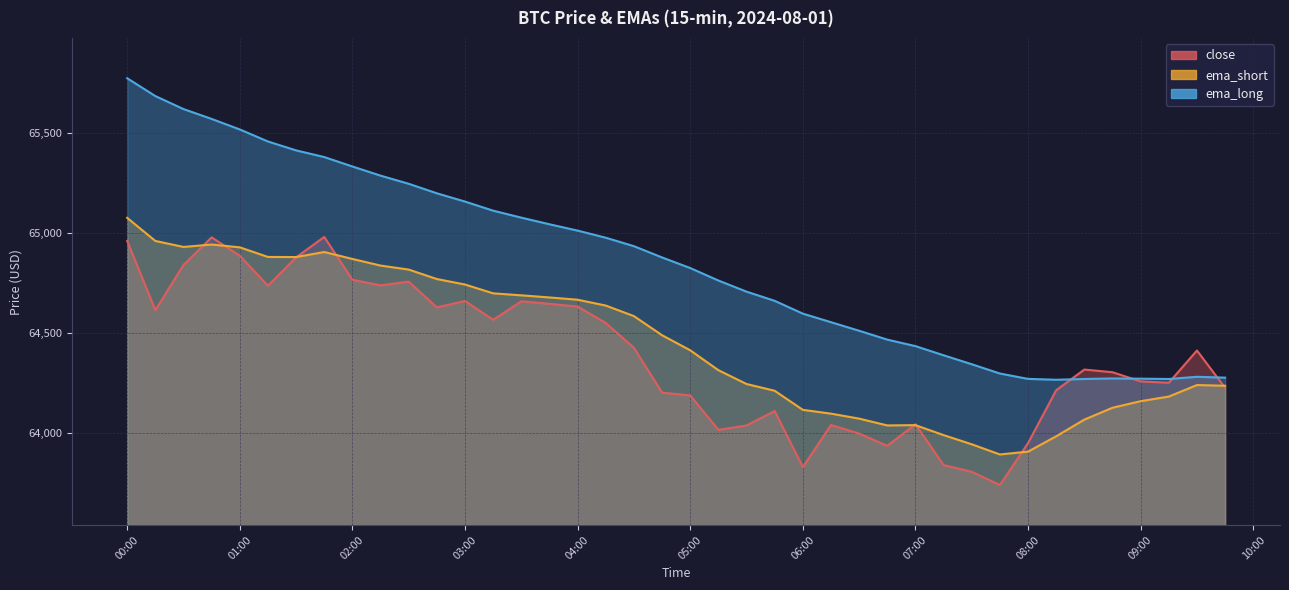

After their last crossing, which series has the higher values: close or ema_short?

ema_short